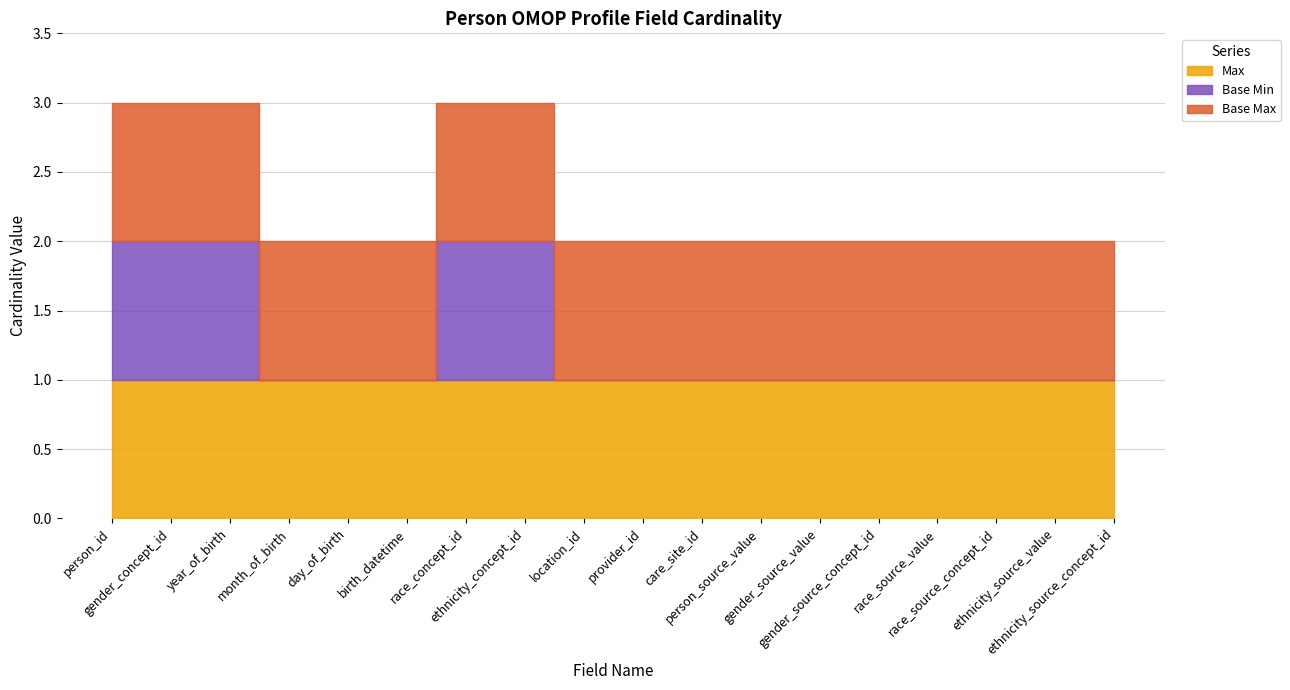

True or false: Max and Base Min intersect in this chart.

False